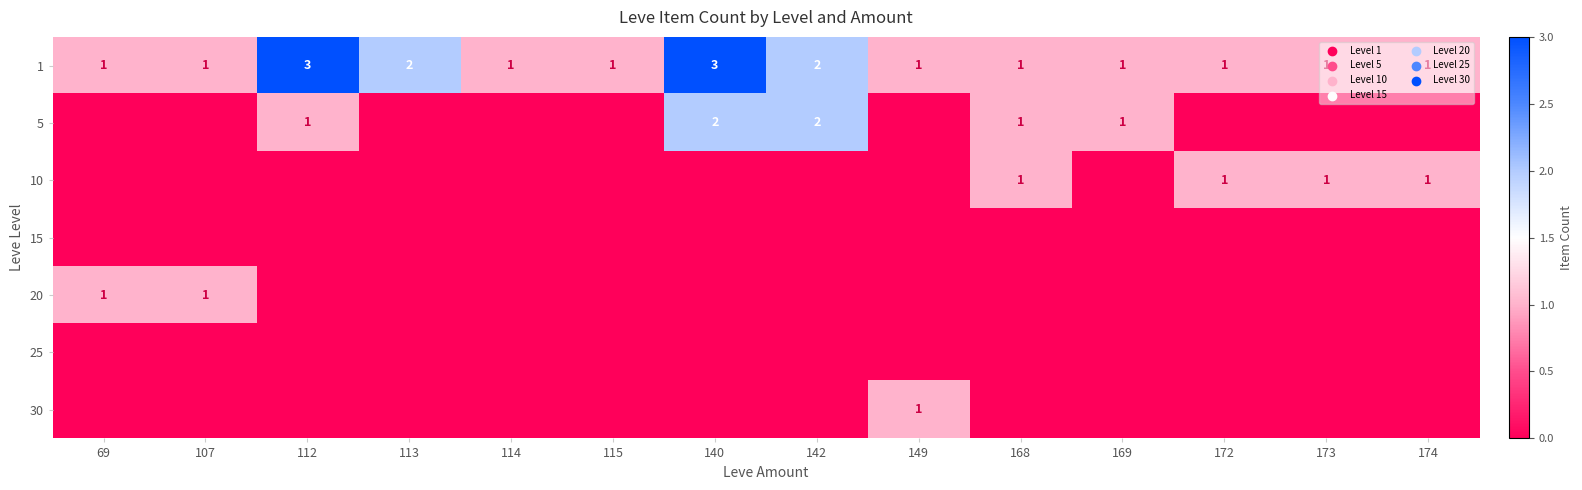

The 20 series shows 1 at 69. True or false?

True